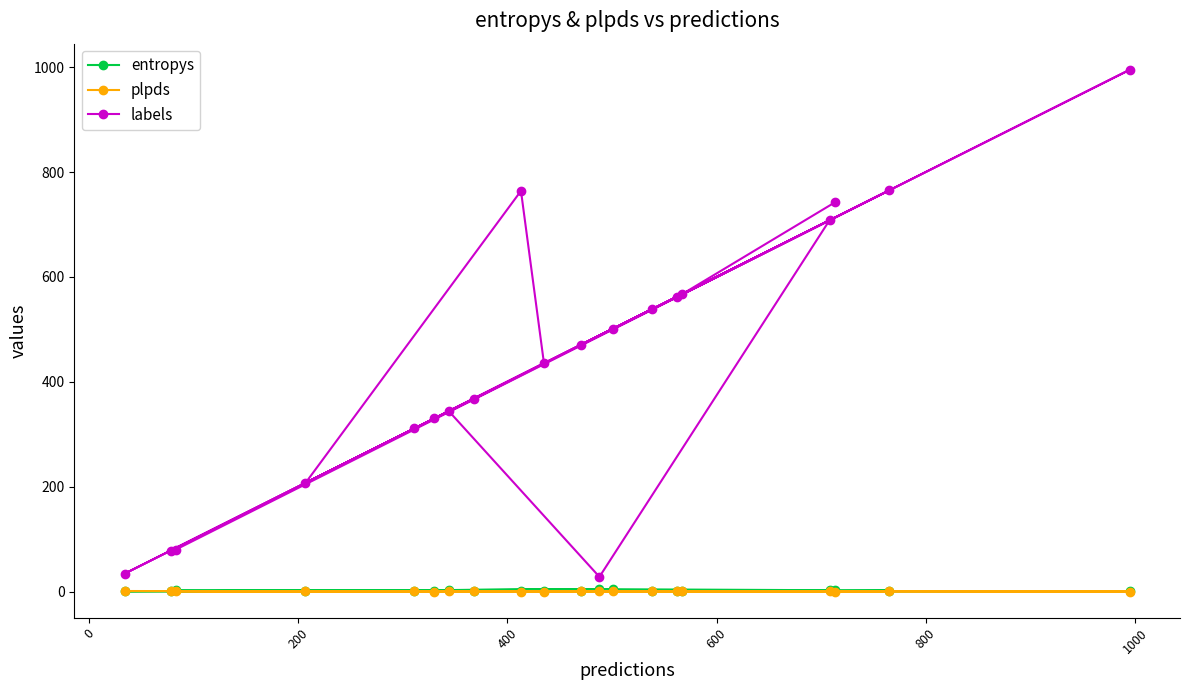

Which series has the widest spread of values?

labels